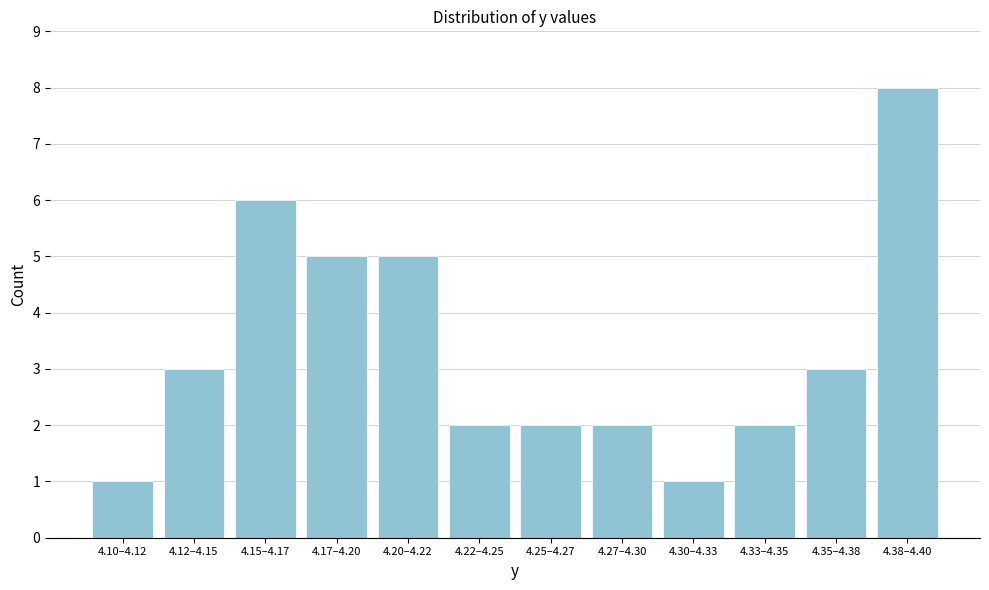

Reading left to right, transcribe all the data shown in this chart.

4.10–4.12=1	4.12–4.15=3	4.15–4.17=6	4.17–4.20=5	4.20–4.22=5	4.22–4.25=2	4.25–4.27=2	4.27–4.30=2	4.30–4.33=1	4.33–4.35=2	4.35–4.38=3	4.38–4.40=8